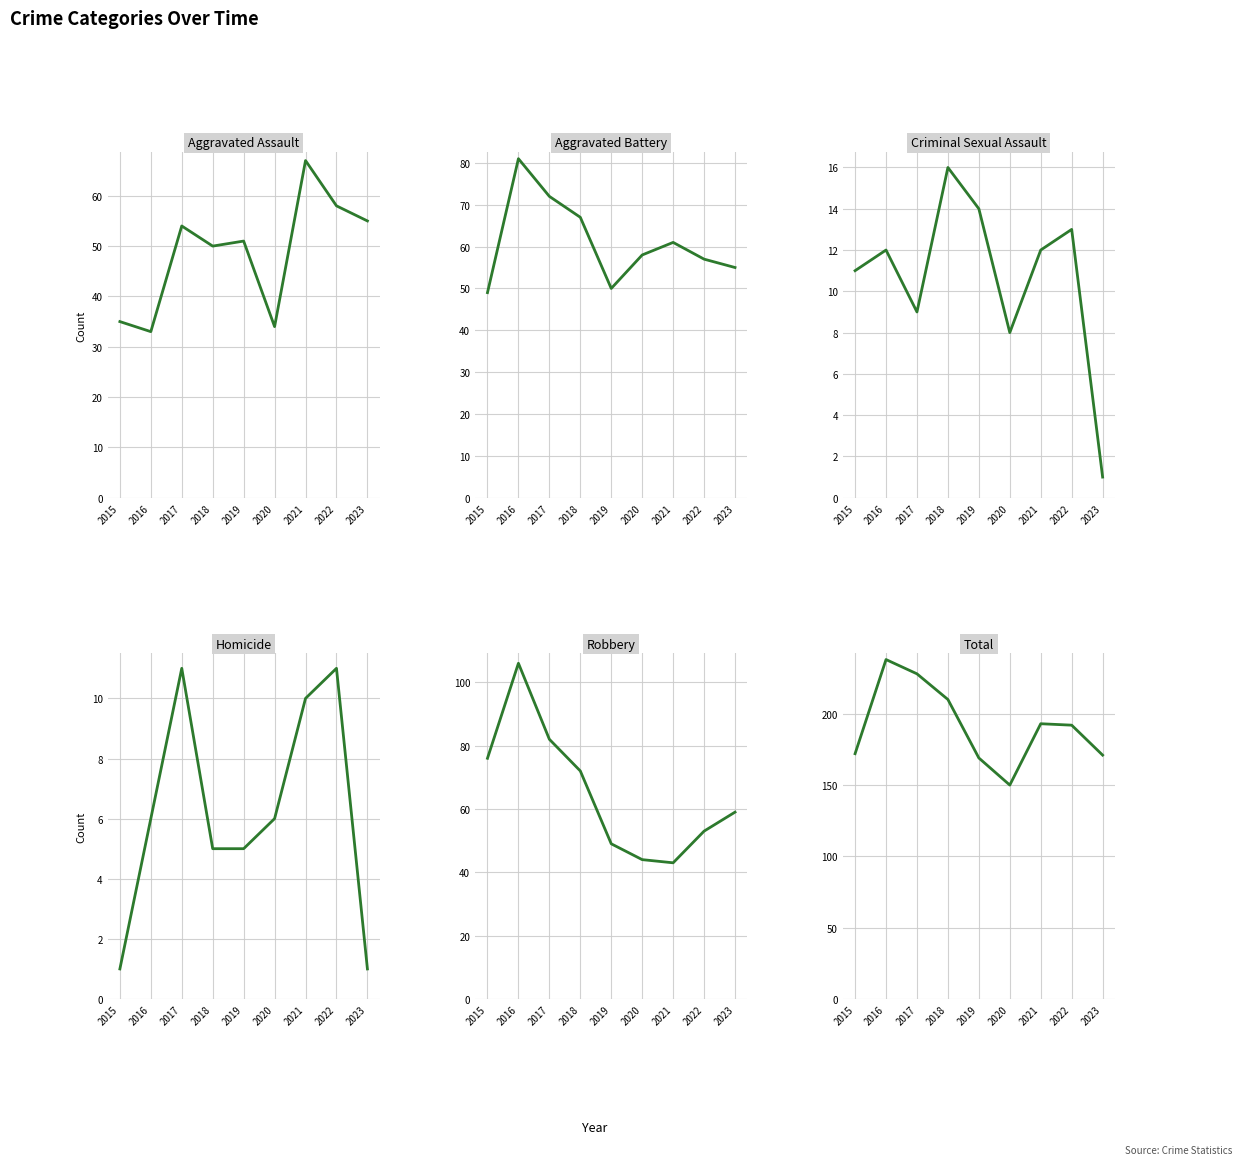

What is the average value of the Homicide series?

6